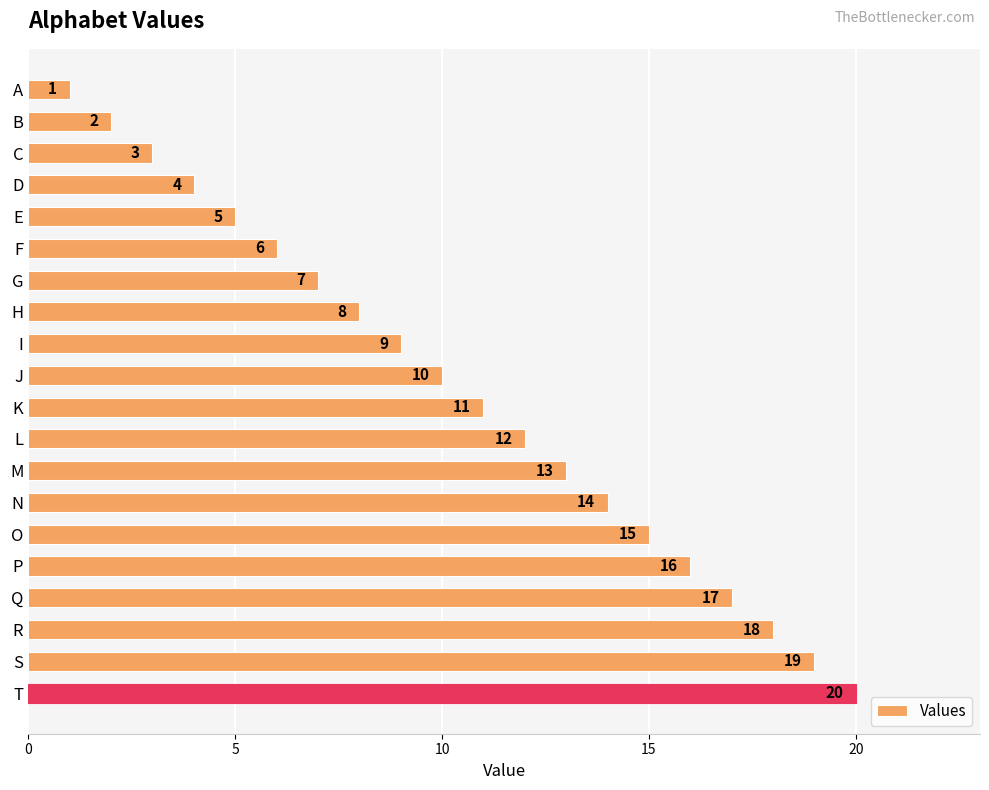

Is it true that the value at F is 6?

True